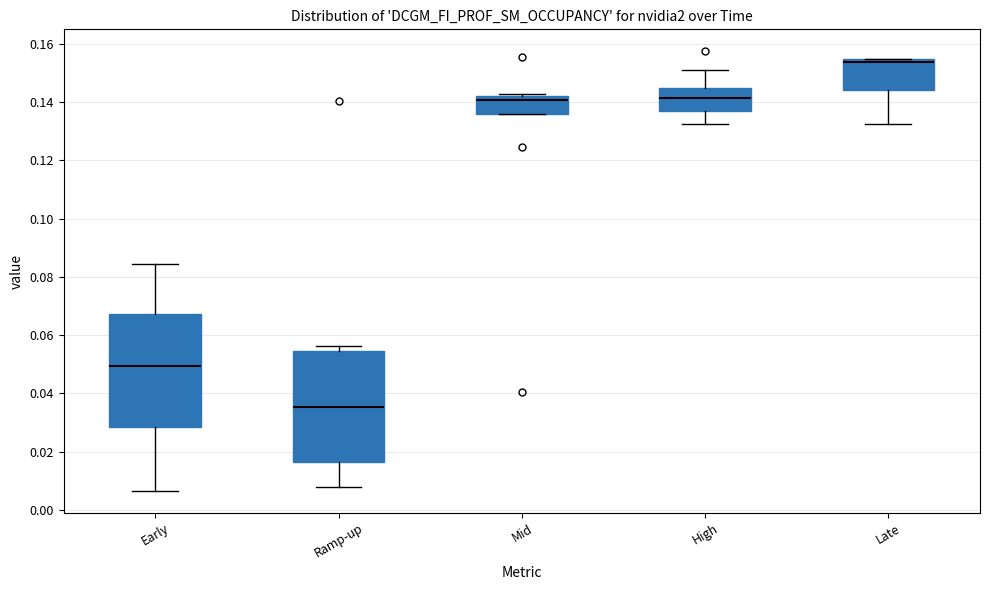

Reading left to right, transcribe this box plot: for each box, give where its median line is, the range the box spans, and where its two whiskers end, as read against the y-axis. The values are not printed on the chart, so give them approximately, as read against the axis.

Early: median 0.050, box 0.028 to 0.068, whiskers 0.006 to 0.084
Ramp-up: median 0.036, box 0.016 to 0.054, whiskers 0.008 to 0.056
Mid: median 0.140, box 0.136 to 0.142, whiskers 0.136 to 0.142 (just above the box's upper edge)
High: median 0.142, box 0.138 to 0.144, whiskers 0.132 to 0.152
Late: median 0.154 (just below the box's upper edge), box 0.144 to 0.154, whiskers 0.132 to 0.154